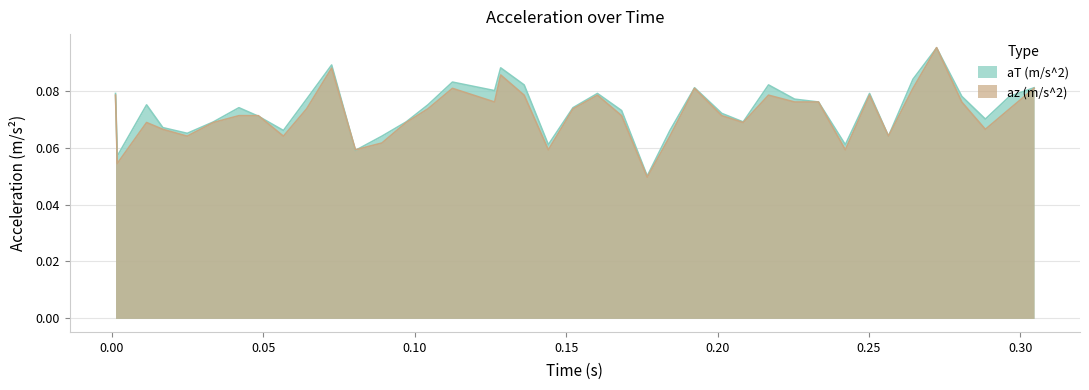

Which series has the largest total across all categories?

aT (m/s^2)